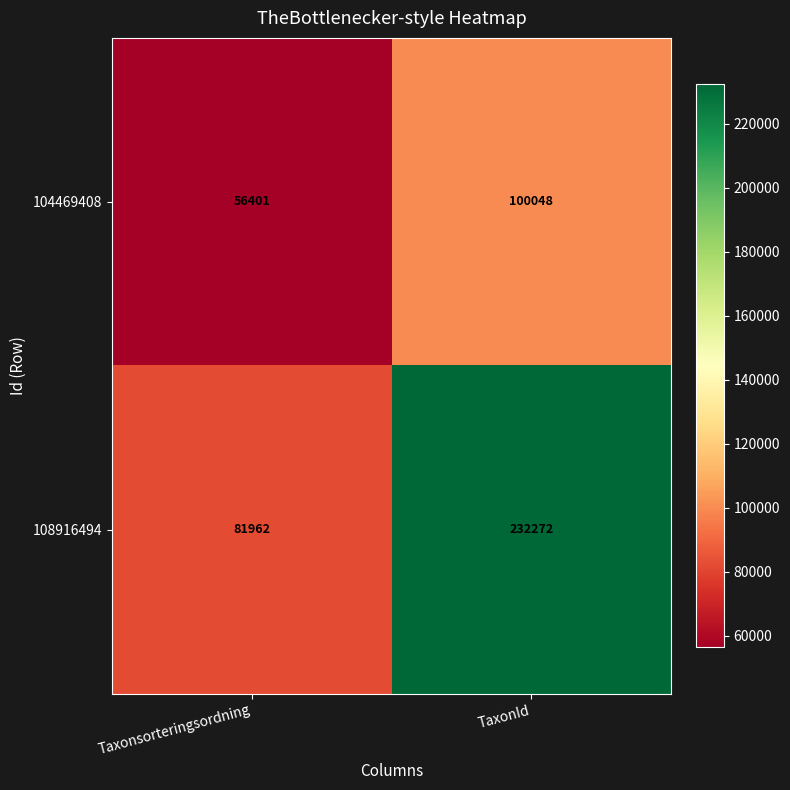

Reading left to right, extract all data points from this chart.

104469408: Taxonsorteringsordning=56401	TaxonId=100048
108916494: Taxonsorteringsordning=81962	TaxonId=232272